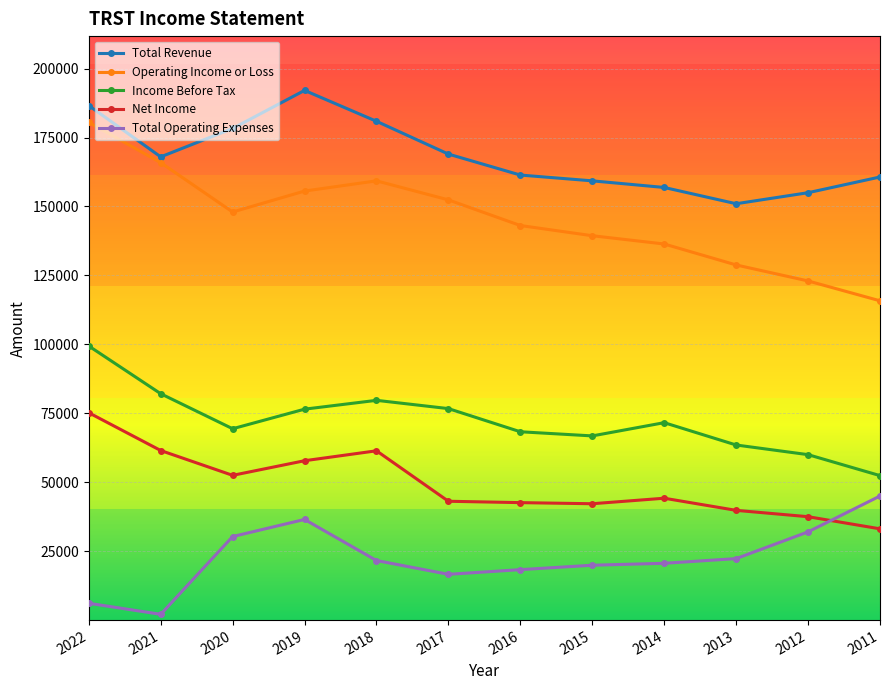

At how many categories does at least one series exceed 115472?

12